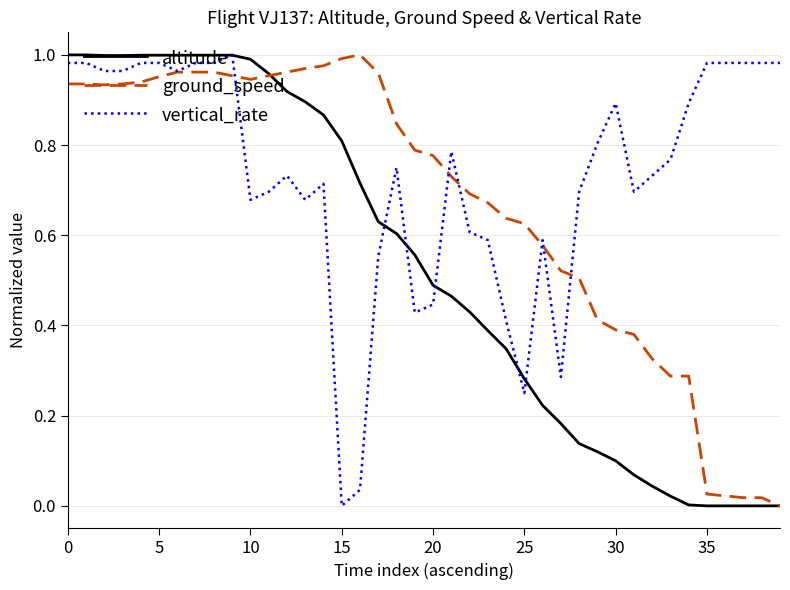

After their last crossing, which series has the higher values: vertical_rate or altitude?

vertical_rate